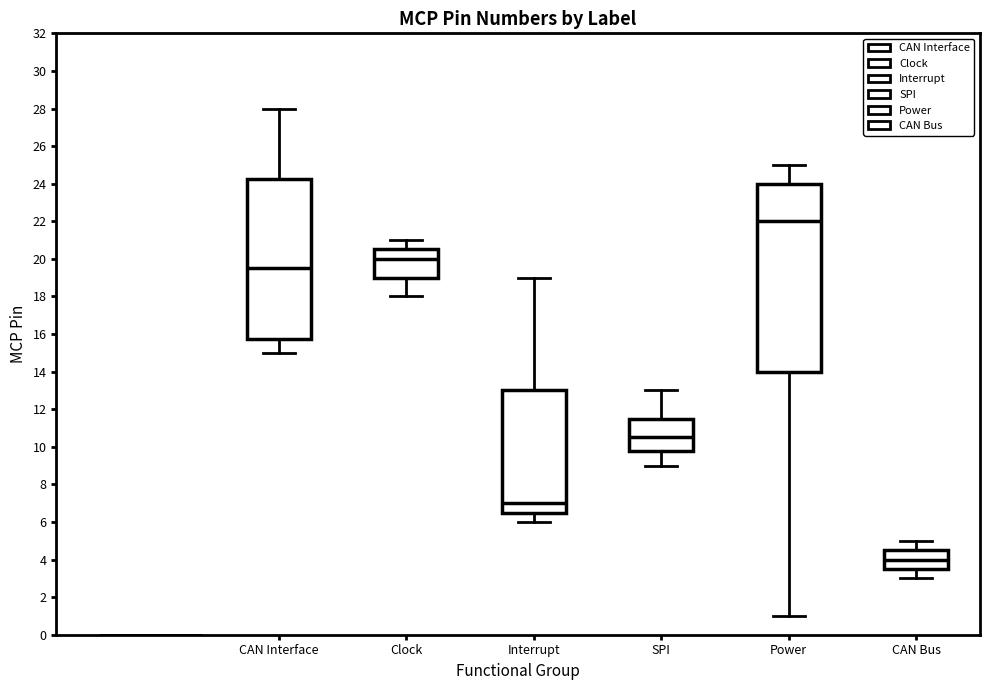

Reading left to right, read every box against the y-axis: the position of its median line, the range the box covers, and the ends of its whiskers. The values are not printed on the chart, so give them approximately, as read against the axis.

CAN Interface: median 19.6, box 15.8 to 24.2, whiskers 15.0 to 28.0
Clock: median 20.0, box 19.0 to 20.6, whiskers 18.0 to 21.0
Interrupt: median 7.0, box 6.6 to 13.0, whiskers 6.0 to 19.0
SPI: median 10.6, box 9.8 to 11.6, whiskers 9.0 to 13.0
Power: median 22.0, box 14.0 to 24.0, whiskers 1.0 to 25.0
CAN Bus: median 4.0, box 3.6 to 4.6, whiskers 3.0 to 5.0